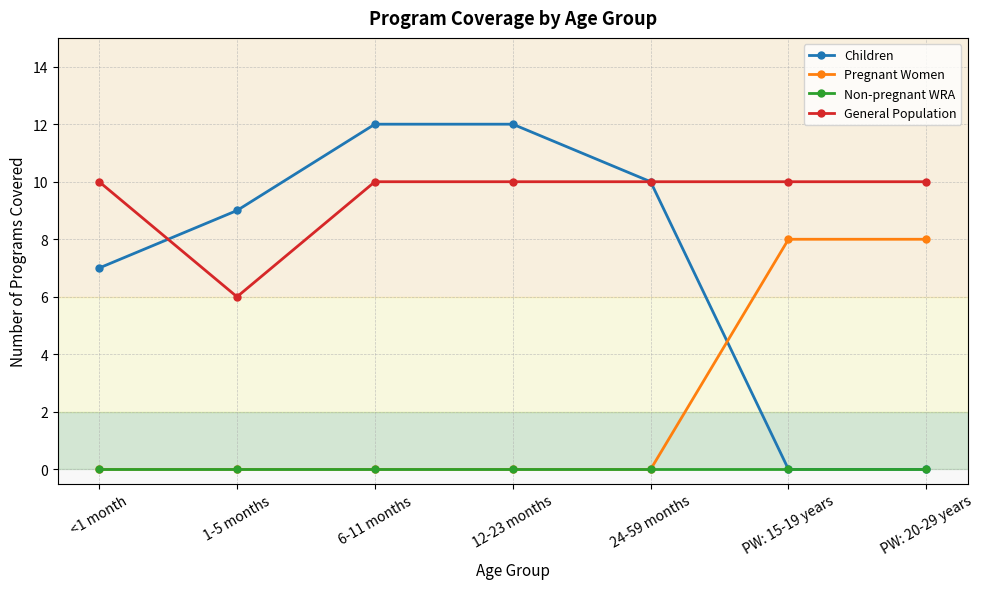

What is the label of the 2nd point from the right?

PW: 15-19 years